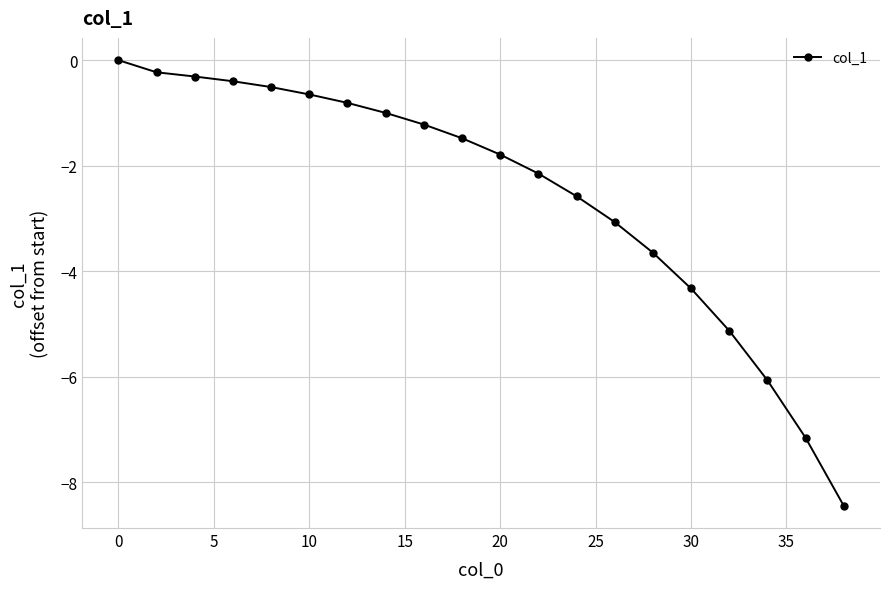

How many negative values are there?

19